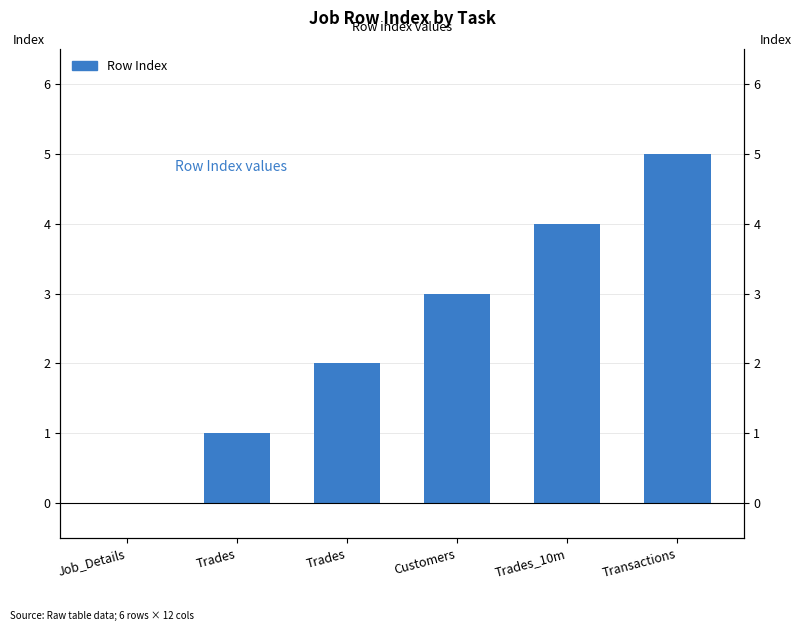

What is the average value?

2